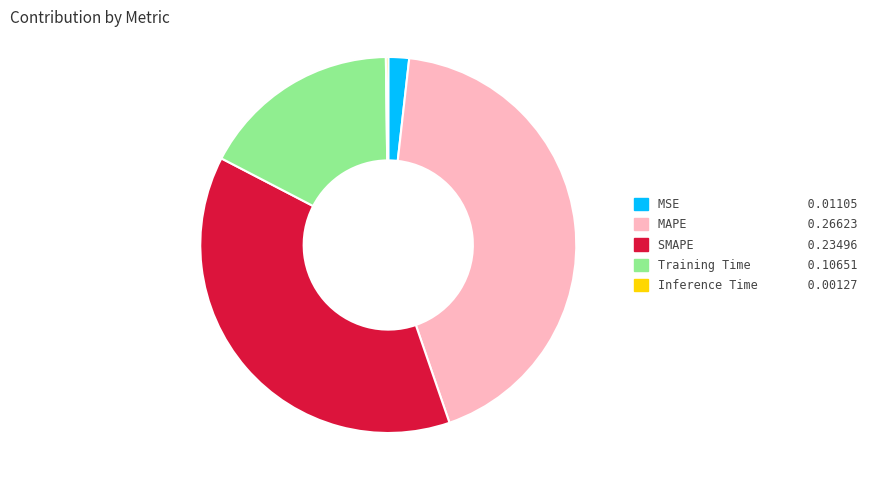

Is there a majority slice in this chart?

No